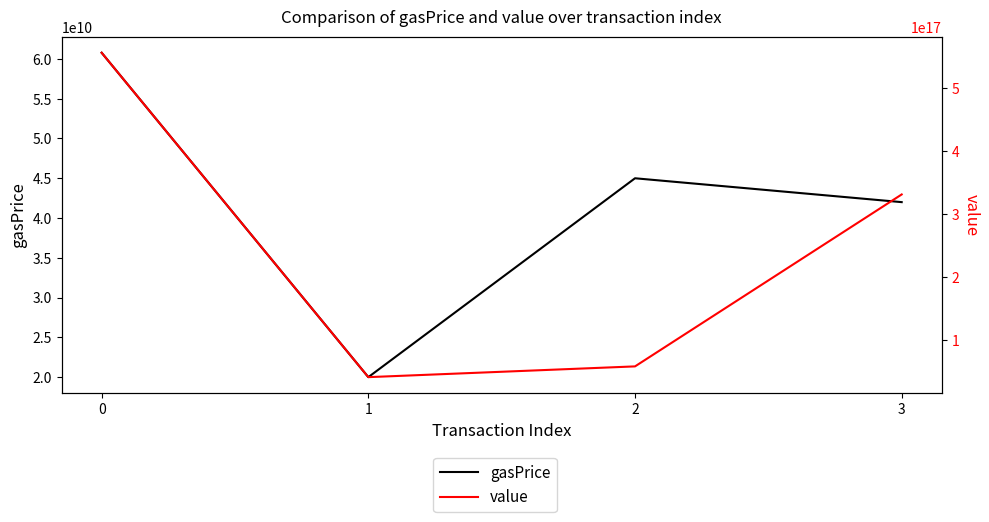

Reading right to left, extract all data points from this chart.

gasPrice: 42000000000	45000000000	20000000000	60779075104
value: 330679779004274112	57871805683011320	40819679803995984	555499730000000000